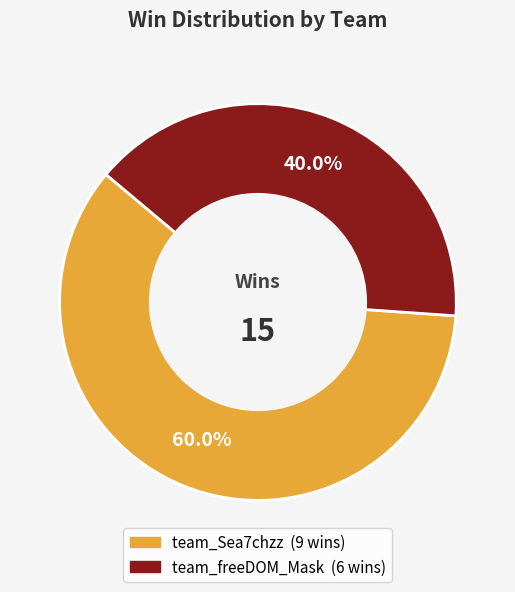

What is the ratio of the value at team_Sea7chzz to the value at team_freeDOM_Mask?

1.5